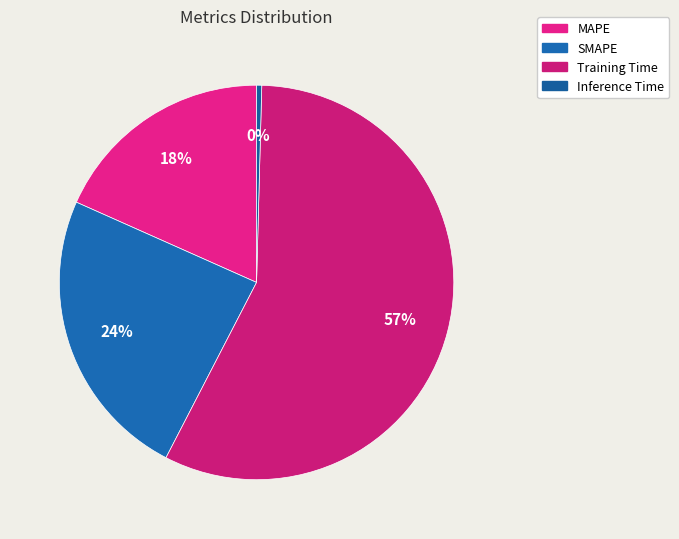

What is the change in value from SMAPE to Training Time?

+0.9